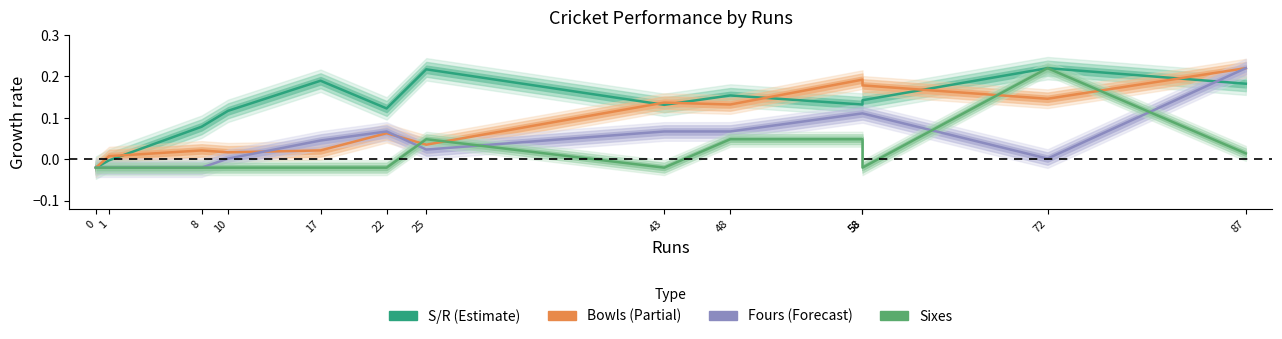

The value of Fours at 25 is 0.0. True or false?

False